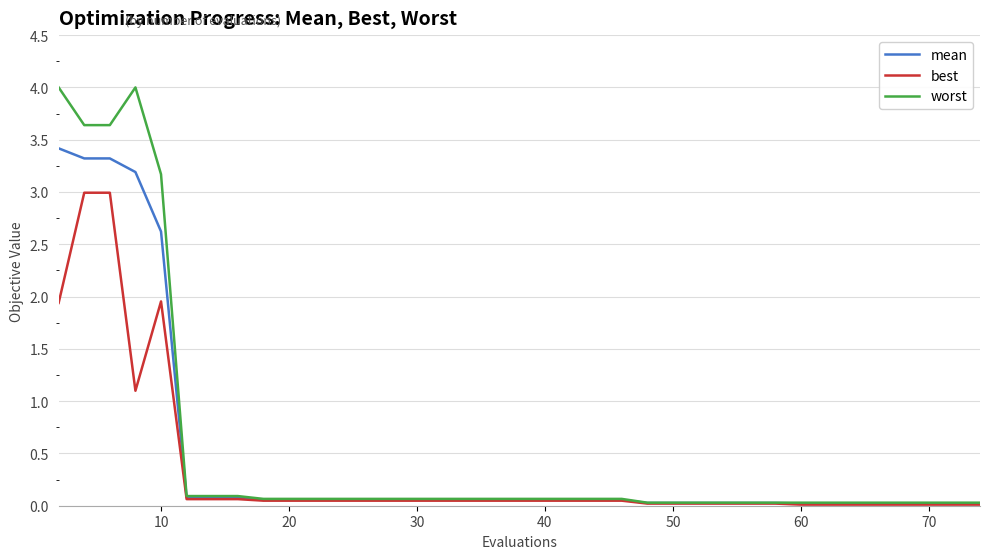

Does the chart have visible grid lines?

Yes